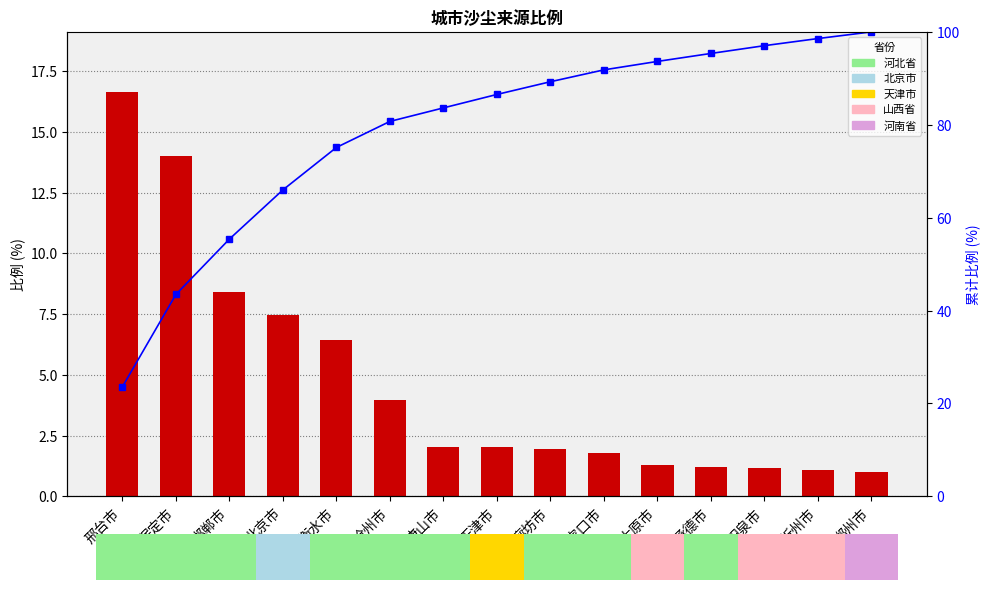

Reading right to left, list all the values displayed in this chart.

比例: 1.0	1.1	1.2	1.2	1.3	1.8	1.9	2.0	2.0	4.0	6.4	7.5	8.4	14.0	16.6
累计比例 (%): 100.0	98.6	97.0	95.4	93.6	91.8	89.3	86.5	83.6	80.7	75.1	66.0	55.4	43.5	23.6